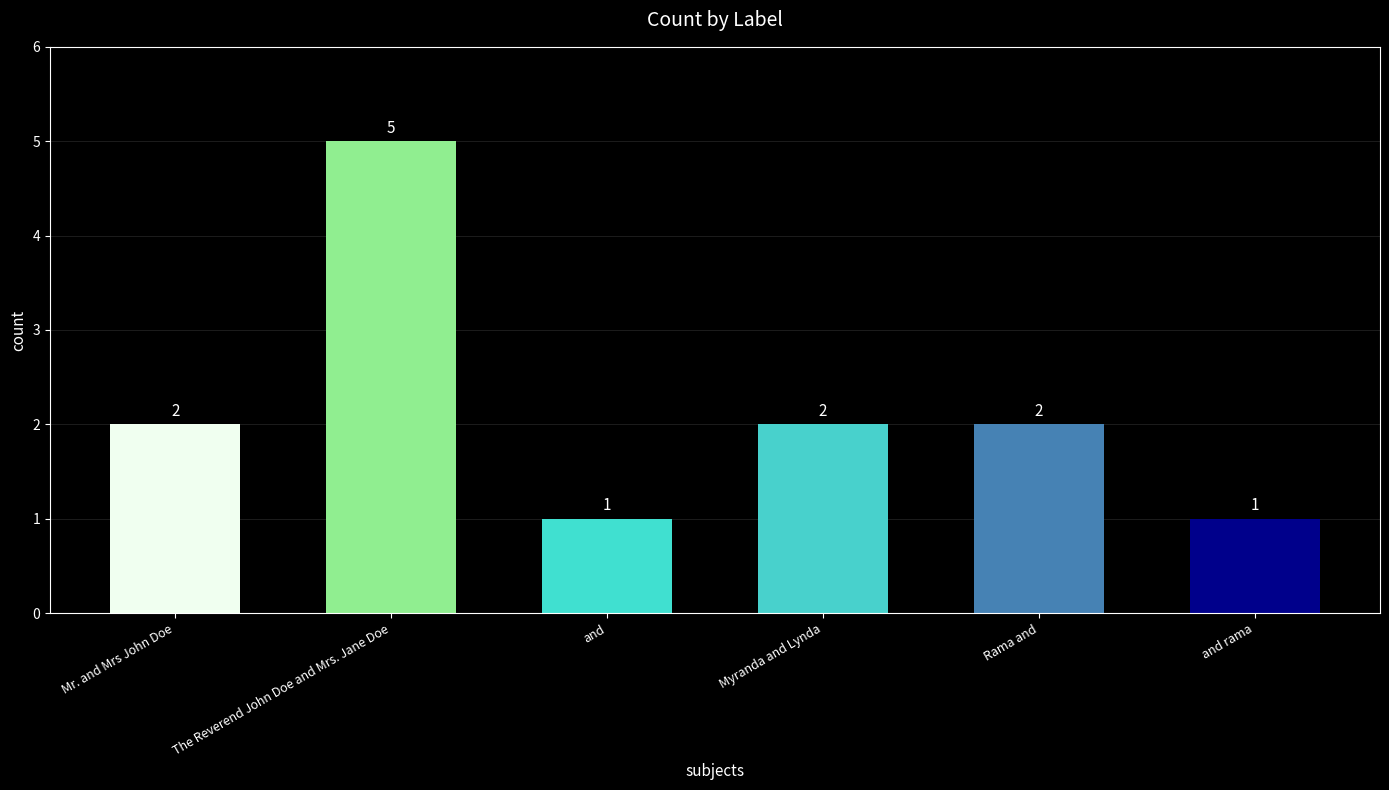

Which category has the highest value across all series?

The Reverend John Doe and Mrs. Jane Doe